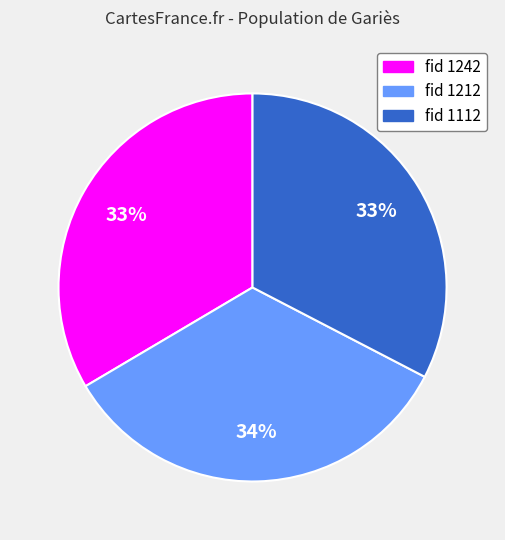

Does any single category account for the majority?

No